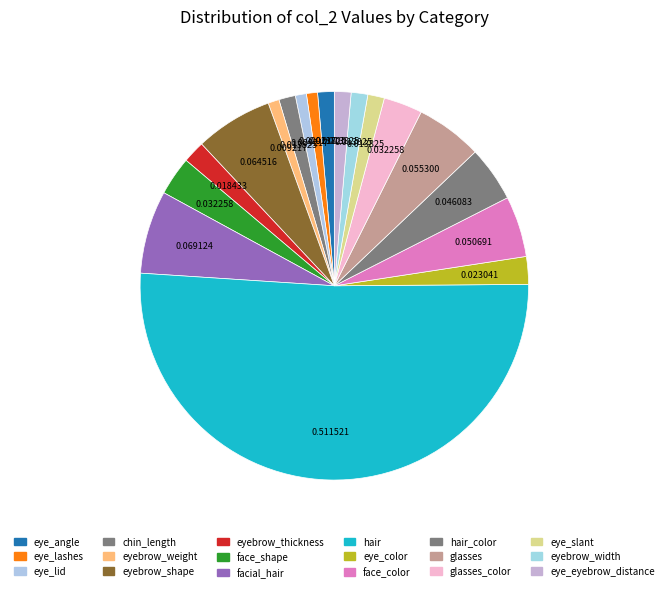

Which category accounts for the majority?

hair